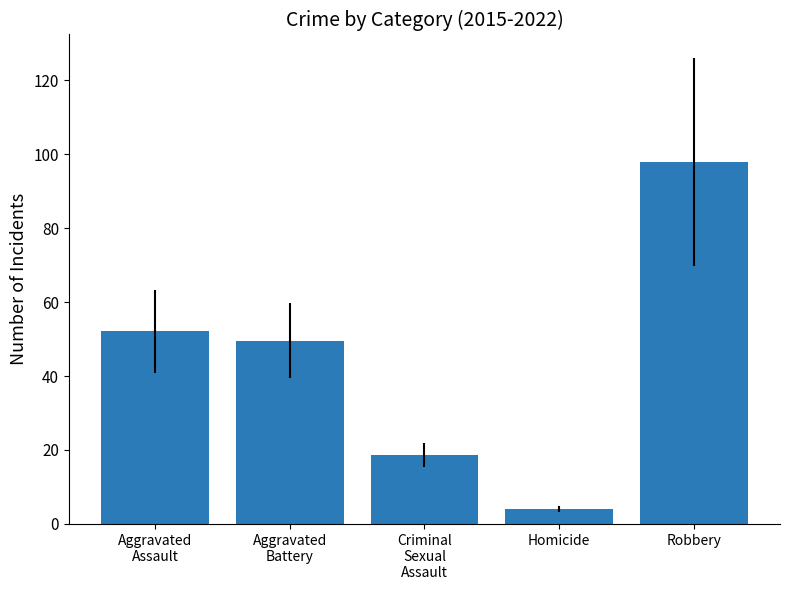

What is the sum of the values at Robbery and Aggravated
Assault?

150.1